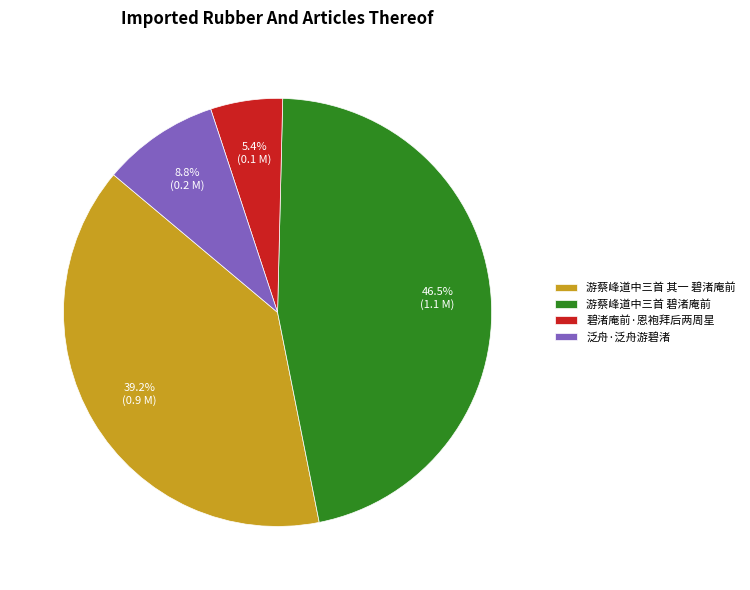

To the nearest percent, what percentage of the pie is 碧渚庵前·恩袍拜后两周星?

5%